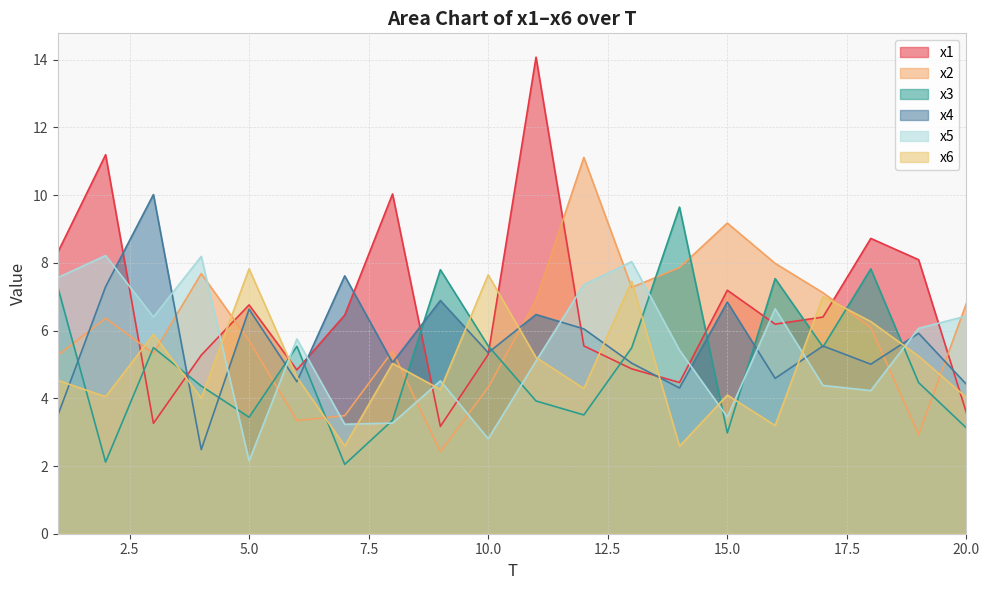

At which category does x2 reach its first local valley?

3